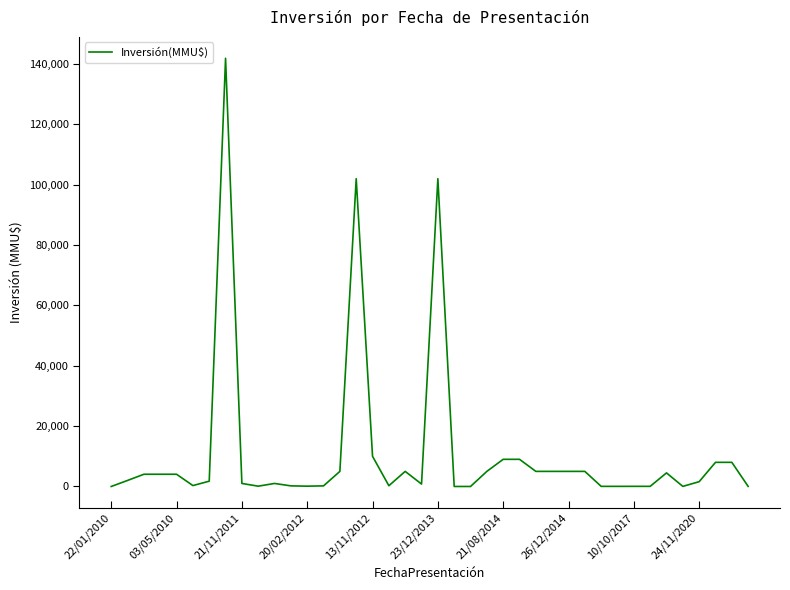

What is the greatest value displayed?

141906